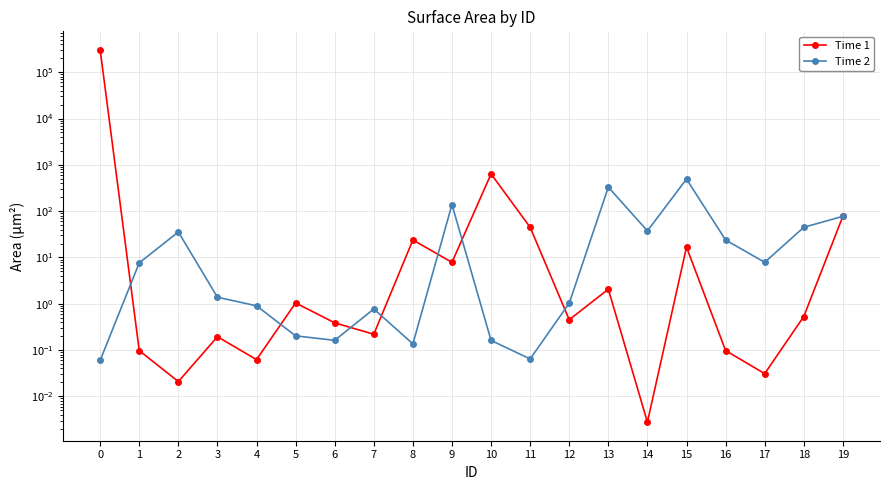

What is the sum of all Time 1 values?

303401.8